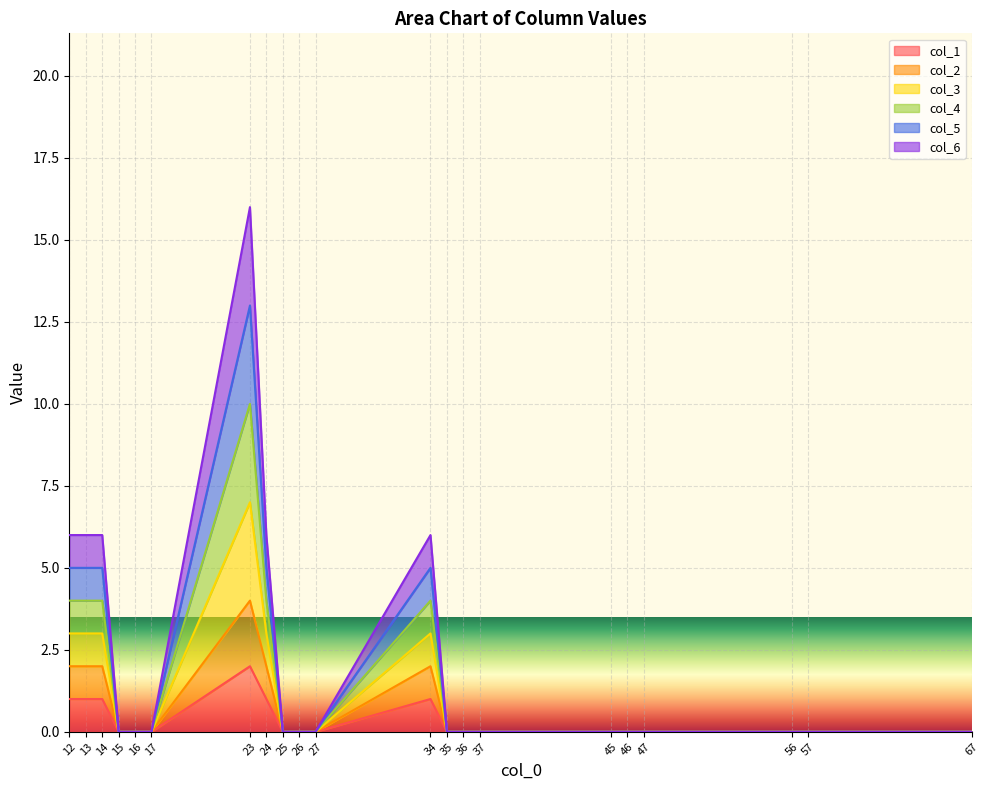

What are all the series names shown in the legend?

col_1, col_2, col_3, col_4, col_5, col_6